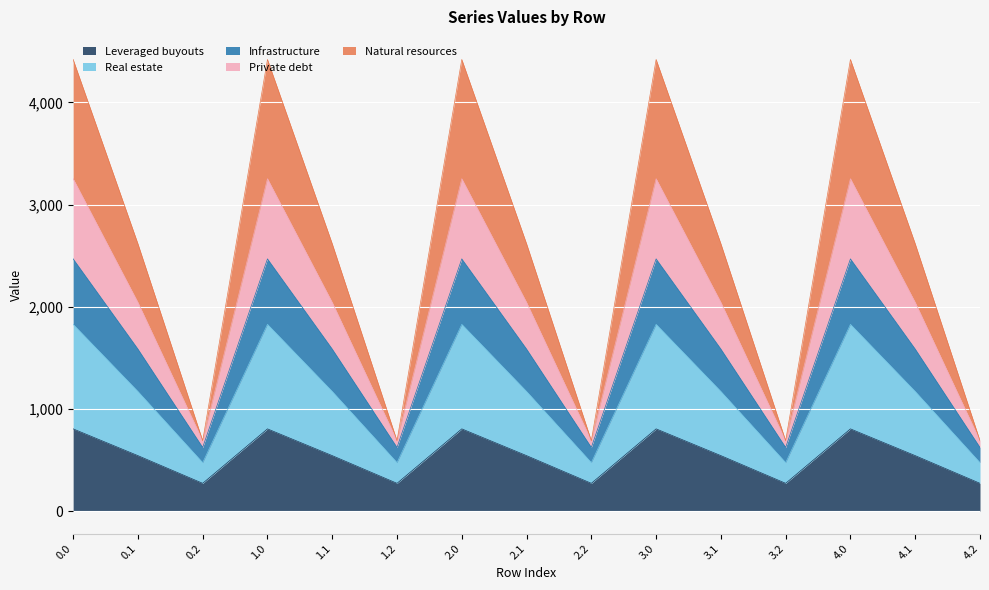

The value of Leveraged buyouts at 4.2 is 271.1. True or false?

True